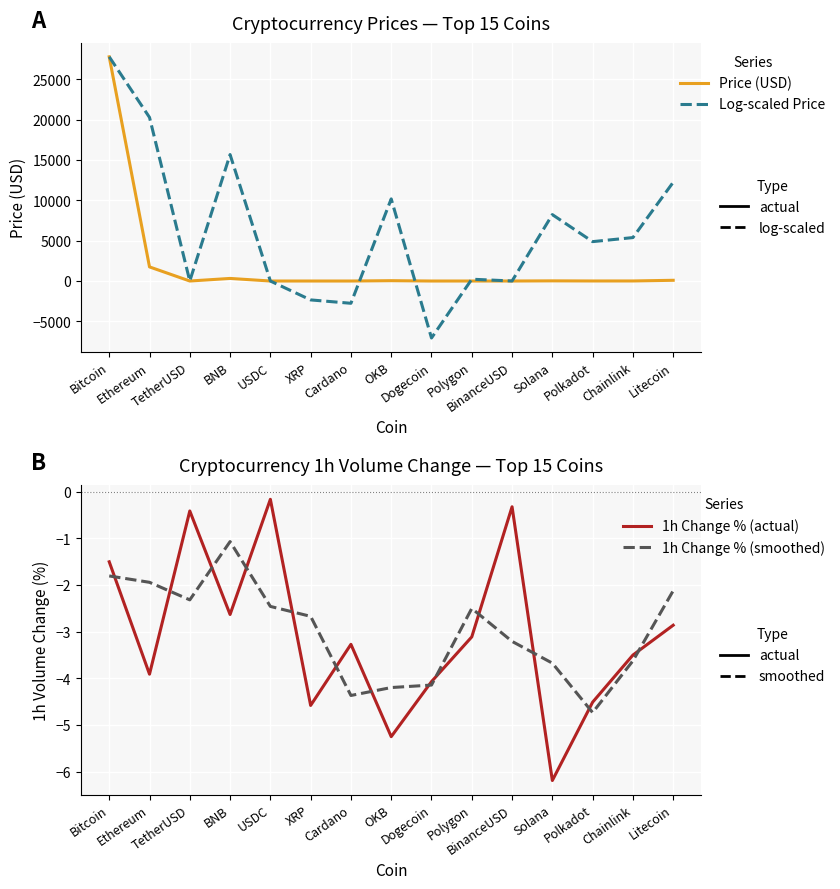

What is the spread (max minus min) of values at Cardano?

2759.9